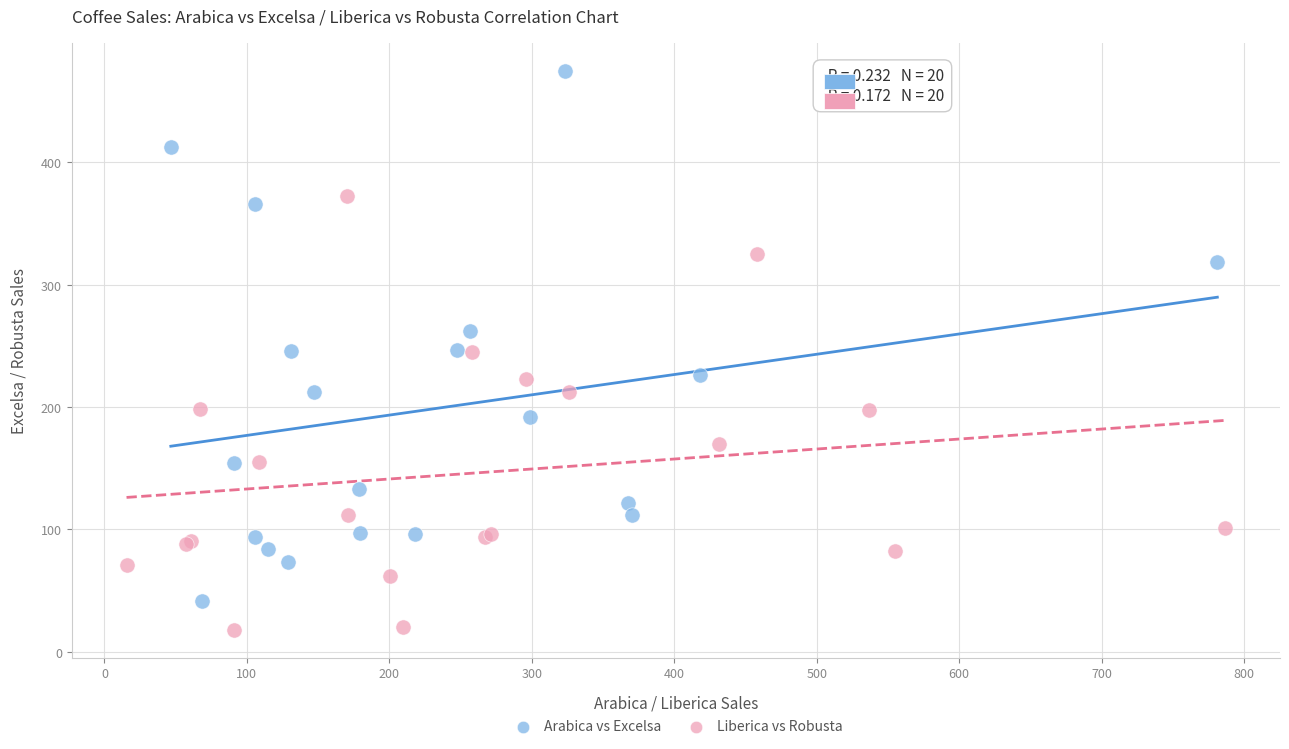

Which series contains the highest Y value?

Arabica vs Excelsa